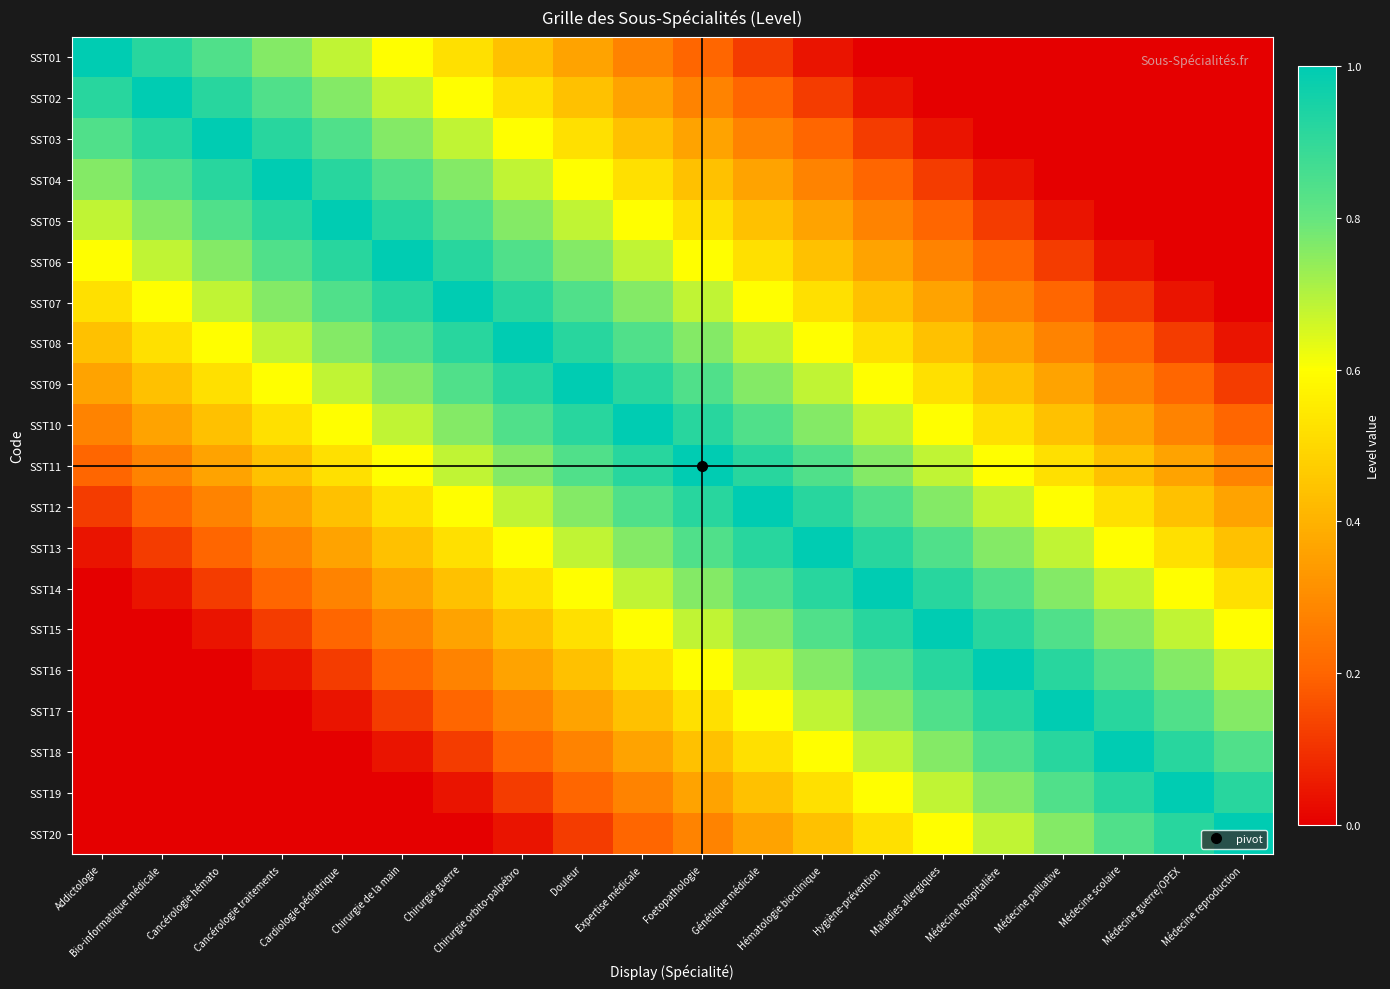

Reading left to right, what are all the values shown in this chart?

SST01: Addictologie=1.0	Bio-informatique médicale=0.9	Cancérologie hémato=0.8	Cancérologie traitements=0.8	Cardiologie pédiatrique=0.7	Chirurgie de la main=0.6	Chirurgie guerre=0.5	Chirurgie orbito-palpébro=0.4	Douleur=0.4	Expertise médicale=0.3	Foetopathologie=0.2	Génétique médicale=0.1	Hématologie bioclinique=0.0	Hygiène-prévention=0.0	Maladies allergiques=0.0	Médecine hospitalière=0.0	Médecine palliative=0.0	Médecine scolaire=0.0	Médecine guerre/OPEX=0.0	Médecine reproduction=0.0
SST02: Addictologie=0.9	Bio-informatique médicale=1.0	Cancérologie hémato=0.9	Cancérologie traitements=0.8	Cardiologie pédiatrique=0.8	Chirurgie de la main=0.7	Chirurgie guerre=0.6	Chirurgie orbito-palpébro=0.5	Douleur=0.4	Expertise médicale=0.4	Foetopathologie=0.3	Génétique médicale=0.2	Hématologie bioclinique=0.1	Hygiène-prévention=0.0	Maladies allergiques=0.0	Médecine hospitalière=0.0	Médecine palliative=0.0	Médecine scolaire=0.0	Médecine guerre/OPEX=0.0	Médecine reproduction=0.0
SST03: Addictologie=0.8	Bio-informatique médicale=0.9	Cancérologie hémato=1.0	Cancérologie traitements=0.9	Cardiologie pédiatrique=0.8	Chirurgie de la main=0.8	Chirurgie guerre=0.7	Chirurgie orbito-palpébro=0.6	Douleur=0.5	Expertise médicale=0.4	Foetopathologie=0.4	Génétique médicale=0.3	Hématologie bioclinique=0.2	Hygiène-prévention=0.1	Maladies allergiques=0.0	Médecine hospitalière=0.0	Médecine palliative=0.0	Médecine scolaire=0.0	Médecine guerre/OPEX=0.0	Médecine reproduction=0.0
SST04: Addictologie=0.8	Bio-informatique médicale=0.8	Cancérologie hémato=0.9	Cancérologie traitements=1.0	Cardiologie pédiatrique=0.9	Chirurgie de la main=0.8	Chirurgie guerre=0.8	Chirurgie orbito-palpébro=0.7	Douleur=0.6	Expertise médicale=0.5	Foetopathologie=0.4	Génétique médicale=0.4	Hématologie bioclinique=0.3	Hygiène-prévention=0.2	Maladies allergiques=0.1	Médecine hospitalière=0.0	Médecine palliative=0.0	Médecine scolaire=0.0	Médecine guerre/OPEX=0.0	Médecine reproduction=0.0
SST05: Addictologie=0.7	Bio-informatique médicale=0.8	Cancérologie hémato=0.8	Cancérologie traitements=0.9	Cardiologie pédiatrique=1.0	Chirurgie de la main=0.9	Chirurgie guerre=0.8	Chirurgie orbito-palpébro=0.8	Douleur=0.7	Expertise médicale=0.6	Foetopathologie=0.5	Génétique médicale=0.4	Hématologie bioclinique=0.4	Hygiène-prévention=0.3	Maladies allergiques=0.2	Médecine hospitalière=0.1	Médecine palliative=0.0	Médecine scolaire=0.0	Médecine guerre/OPEX=0.0	Médecine reproduction=0.0
SST06: Addictologie=0.6	Bio-informatique médicale=0.7	Cancérologie hémato=0.8	Cancérologie traitements=0.8	Cardiologie pédiatrique=0.9	Chirurgie de la main=1.0	Chirurgie guerre=0.9	Chirurgie orbito-palpébro=0.8	Douleur=0.8	Expertise médicale=0.7	Foetopathologie=0.6	Génétique médicale=0.5	Hématologie bioclinique=0.4	Hygiène-prévention=0.4	Maladies allergiques=0.3	Médecine hospitalière=0.2	Médecine palliative=0.1	Médecine scolaire=0.0	Médecine guerre/OPEX=0.0	Médecine reproduction=0.0
SST07: Addictologie=0.5	Bio-informatique médicale=0.6	Cancérologie hémato=0.7	Cancérologie traitements=0.8	Cardiologie pédiatrique=0.8	Chirurgie de la main=0.9	Chirurgie guerre=1.0	Chirurgie orbito-palpébro=0.9	Douleur=0.8	Expertise médicale=0.8	Foetopathologie=0.7	Génétique médicale=0.6	Hématologie bioclinique=0.5	Hygiène-prévention=0.4	Maladies allergiques=0.4	Médecine hospitalière=0.3	Médecine palliative=0.2	Médecine scolaire=0.1	Médecine guerre/OPEX=0.0	Médecine reproduction=0.0
SST08: Addictologie=0.4	Bio-informatique médicale=0.5	Cancérologie hémato=0.6	Cancérologie traitements=0.7	Cardiologie pédiatrique=0.8	Chirurgie de la main=0.8	Chirurgie guerre=0.9	Chirurgie orbito-palpébro=1.0	Douleur=0.9	Expertise médicale=0.8	Foetopathologie=0.8	Génétique médicale=0.7	Hématologie bioclinique=0.6	Hygiène-prévention=0.5	Maladies allergiques=0.4	Médecine hospitalière=0.4	Médecine palliative=0.3	Médecine scolaire=0.2	Médecine guerre/OPEX=0.1	Médecine reproduction=0.0
SST09: Addictologie=0.4	Bio-informatique médicale=0.4	Cancérologie hémato=0.5	Cancérologie traitements=0.6	Cardiologie pédiatrique=0.7	Chirurgie de la main=0.8	Chirurgie guerre=0.8	Chirurgie orbito-palpébro=0.9	Douleur=1.0	Expertise médicale=0.9	Foetopathologie=0.8	Génétique médicale=0.8	Hématologie bioclinique=0.7	Hygiène-prévention=0.6	Maladies allergiques=0.5	Médecine hospitalière=0.4	Médecine palliative=0.4	Médecine scolaire=0.3	Médecine guerre/OPEX=0.2	Médecine reproduction=0.1
SST10: Addictologie=0.3	Bio-informatique médicale=0.4	Cancérologie hémato=0.4	Cancérologie traitements=0.5	Cardiologie pédiatrique=0.6	Chirurgie de la main=0.7	Chirurgie guerre=0.8	Chirurgie orbito-palpébro=0.8	Douleur=0.9	Expertise médicale=1.0	Foetopathologie=0.9	Génétique médicale=0.8	Hématologie bioclinique=0.8	Hygiène-prévention=0.7	Maladies allergiques=0.6	Médecine hospitalière=0.5	Médecine palliative=0.4	Médecine scolaire=0.4	Médecine guerre/OPEX=0.3	Médecine reproduction=0.2
SST11: Addictologie=0.2	Bio-informatique médicale=0.3	Cancérologie hémato=0.4	Cancérologie traitements=0.4	Cardiologie pédiatrique=0.5	Chirurgie de la main=0.6	Chirurgie guerre=0.7	Chirurgie orbito-palpébro=0.8	Douleur=0.8	Expertise médicale=0.9	Foetopathologie=1.0	Génétique médicale=0.9	Hématologie bioclinique=0.8	Hygiène-prévention=0.8	Maladies allergiques=0.7	Médecine hospitalière=0.6	Médecine palliative=0.5	Médecine scolaire=0.4	Médecine guerre/OPEX=0.4	Médecine reproduction=0.3
SST12: Addictologie=0.1	Bio-informatique médicale=0.2	Cancérologie hémato=0.3	Cancérologie traitements=0.4	Cardiologie pédiatrique=0.4	Chirurgie de la main=0.5	Chirurgie guerre=0.6	Chirurgie orbito-palpébro=0.7	Douleur=0.8	Expertise médicale=0.8	Foetopathologie=0.9	Génétique médicale=1.0	Hématologie bioclinique=0.9	Hygiène-prévention=0.8	Maladies allergiques=0.8	Médecine hospitalière=0.7	Médecine palliative=0.6	Médecine scolaire=0.5	Médecine guerre/OPEX=0.4	Médecine reproduction=0.4
SST13: Addictologie=0.0	Bio-informatique médicale=0.1	Cancérologie hémato=0.2	Cancérologie traitements=0.3	Cardiologie pédiatrique=0.4	Chirurgie de la main=0.4	Chirurgie guerre=0.5	Chirurgie orbito-palpébro=0.6	Douleur=0.7	Expertise médicale=0.8	Foetopathologie=0.8	Génétique médicale=0.9	Hématologie bioclinique=1.0	Hygiène-prévention=0.9	Maladies allergiques=0.8	Médecine hospitalière=0.8	Médecine palliative=0.7	Médecine scolaire=0.6	Médecine guerre/OPEX=0.5	Médecine reproduction=0.4
SST14: Addictologie=0.0	Bio-informatique médicale=0.0	Cancérologie hémato=0.1	Cancérologie traitements=0.2	Cardiologie pédiatrique=0.3	Chirurgie de la main=0.4	Chirurgie guerre=0.4	Chirurgie orbito-palpébro=0.5	Douleur=0.6	Expertise médicale=0.7	Foetopathologie=0.8	Génétique médicale=0.8	Hématologie bioclinique=0.9	Hygiène-prévention=1.0	Maladies allergiques=0.9	Médecine hospitalière=0.8	Médecine palliative=0.8	Médecine scolaire=0.7	Médecine guerre/OPEX=0.6	Médecine reproduction=0.5
SST15: Addictologie=0.0	Bio-informatique médicale=0.0	Cancérologie hémato=0.0	Cancérologie traitements=0.1	Cardiologie pédiatrique=0.2	Chirurgie de la main=0.3	Chirurgie guerre=0.4	Chirurgie orbito-palpébro=0.4	Douleur=0.5	Expertise médicale=0.6	Foetopathologie=0.7	Génétique médicale=0.8	Hématologie bioclinique=0.8	Hygiène-prévention=0.9	Maladies allergiques=1.0	Médecine hospitalière=0.9	Médecine palliative=0.8	Médecine scolaire=0.8	Médecine guerre/OPEX=0.7	Médecine reproduction=0.6
SST16: Addictologie=0.0	Bio-informatique médicale=0.0	Cancérologie hémato=0.0	Cancérologie traitements=0.0	Cardiologie pédiatrique=0.1	Chirurgie de la main=0.2	Chirurgie guerre=0.3	Chirurgie orbito-palpébro=0.4	Douleur=0.4	Expertise médicale=0.5	Foetopathologie=0.6	Génétique médicale=0.7	Hématologie bioclinique=0.8	Hygiène-prévention=0.8	Maladies allergiques=0.9	Médecine hospitalière=1.0	Médecine palliative=0.9	Médecine scolaire=0.8	Médecine guerre/OPEX=0.8	Médecine reproduction=0.7
SST17: Addictologie=0.0	Bio-informatique médicale=0.0	Cancérologie hémato=0.0	Cancérologie traitements=0.0	Cardiologie pédiatrique=0.0	Chirurgie de la main=0.1	Chirurgie guerre=0.2	Chirurgie orbito-palpébro=0.3	Douleur=0.4	Expertise médicale=0.4	Foetopathologie=0.5	Génétique médicale=0.6	Hématologie bioclinique=0.7	Hygiène-prévention=0.8	Maladies allergiques=0.8	Médecine hospitalière=0.9	Médecine palliative=1.0	Médecine scolaire=0.9	Médecine guerre/OPEX=0.8	Médecine reproduction=0.8
SST18: Addictologie=0.0	Bio-informatique médicale=0.0	Cancérologie hémato=0.0	Cancérologie traitements=0.0	Cardiologie pédiatrique=0.0	Chirurgie de la main=0.0	Chirurgie guerre=0.1	Chirurgie orbito-palpébro=0.2	Douleur=0.3	Expertise médicale=0.4	Foetopathologie=0.4	Génétique médicale=0.5	Hématologie bioclinique=0.6	Hygiène-prévention=0.7	Maladies allergiques=0.8	Médecine hospitalière=0.8	Médecine palliative=0.9	Médecine scolaire=1.0	Médecine guerre/OPEX=0.9	Médecine reproduction=0.8
SST19: Addictologie=0.0	Bio-informatique médicale=0.0	Cancérologie hémato=0.0	Cancérologie traitements=0.0	Cardiologie pédiatrique=0.0	Chirurgie de la main=0.0	Chirurgie guerre=0.0	Chirurgie orbito-palpébro=0.1	Douleur=0.2	Expertise médicale=0.3	Foetopathologie=0.4	Génétique médicale=0.4	Hématologie bioclinique=0.5	Hygiène-prévention=0.6	Maladies allergiques=0.7	Médecine hospitalière=0.8	Médecine palliative=0.8	Médecine scolaire=0.9	Médecine guerre/OPEX=1.0	Médecine reproduction=0.9
SST20: Addictologie=0.0	Bio-informatique médicale=0.0	Cancérologie hémato=0.0	Cancérologie traitements=0.0	Cardiologie pédiatrique=0.0	Chirurgie de la main=0.0	Chirurgie guerre=0.0	Chirurgie orbito-palpébro=0.0	Douleur=0.1	Expertise médicale=0.2	Foetopathologie=0.3	Génétique médicale=0.4	Hématologie bioclinique=0.4	Hygiène-prévention=0.5	Maladies allergiques=0.6	Médecine hospitalière=0.7	Médecine palliative=0.8	Médecine scolaire=0.8	Médecine guerre/OPEX=0.9	Médecine reproduction=1.0